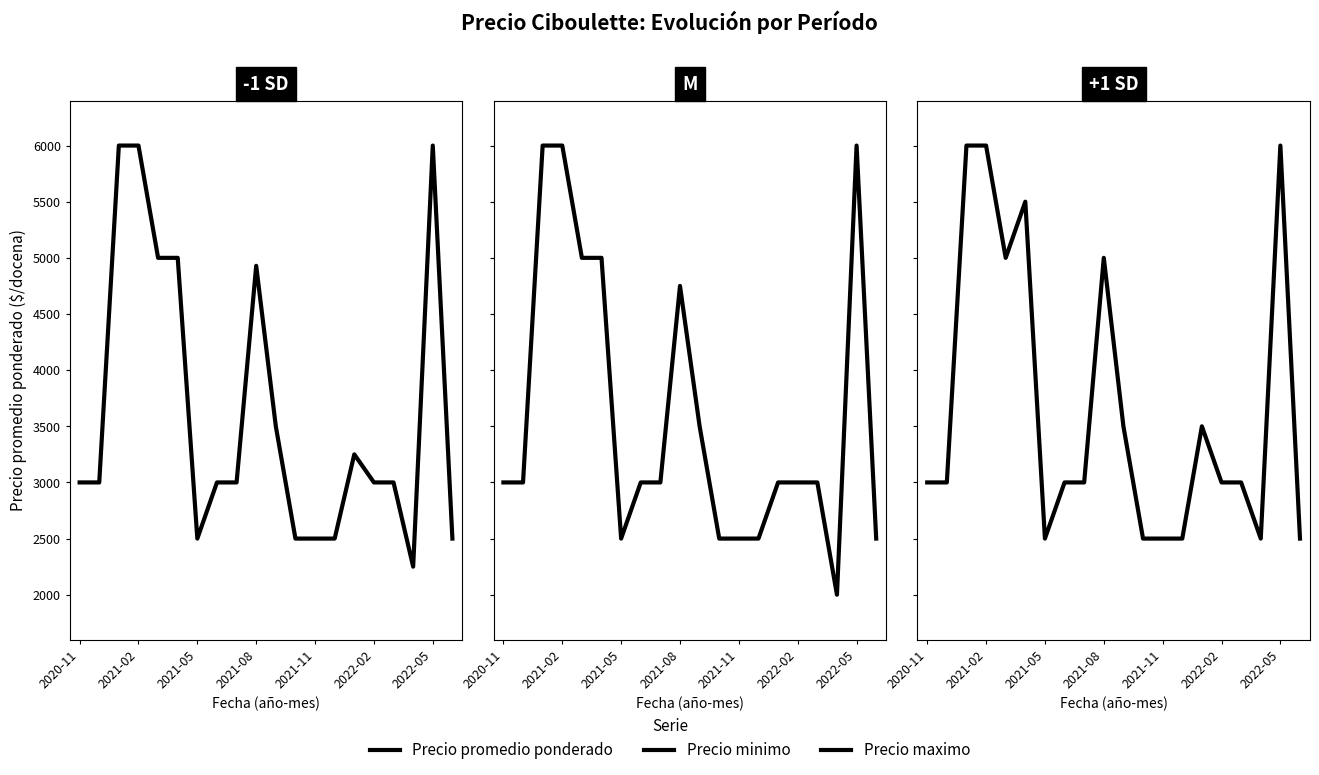

At which category does Precio minimo reach its first local valley?

2021-05